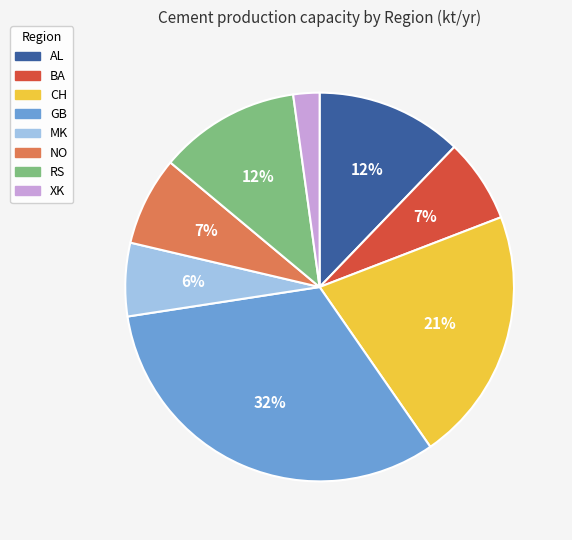

Which slice is the largest?

GB